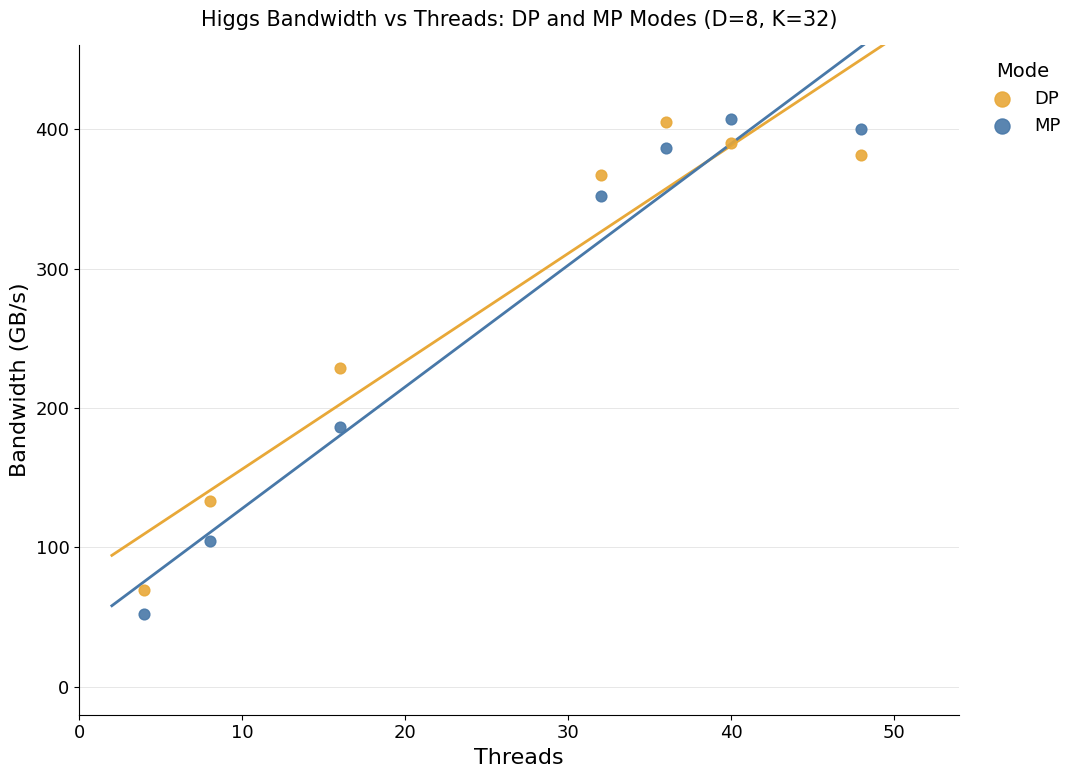

Across all data points, what is the range of Y values (max minus min)?

354.7